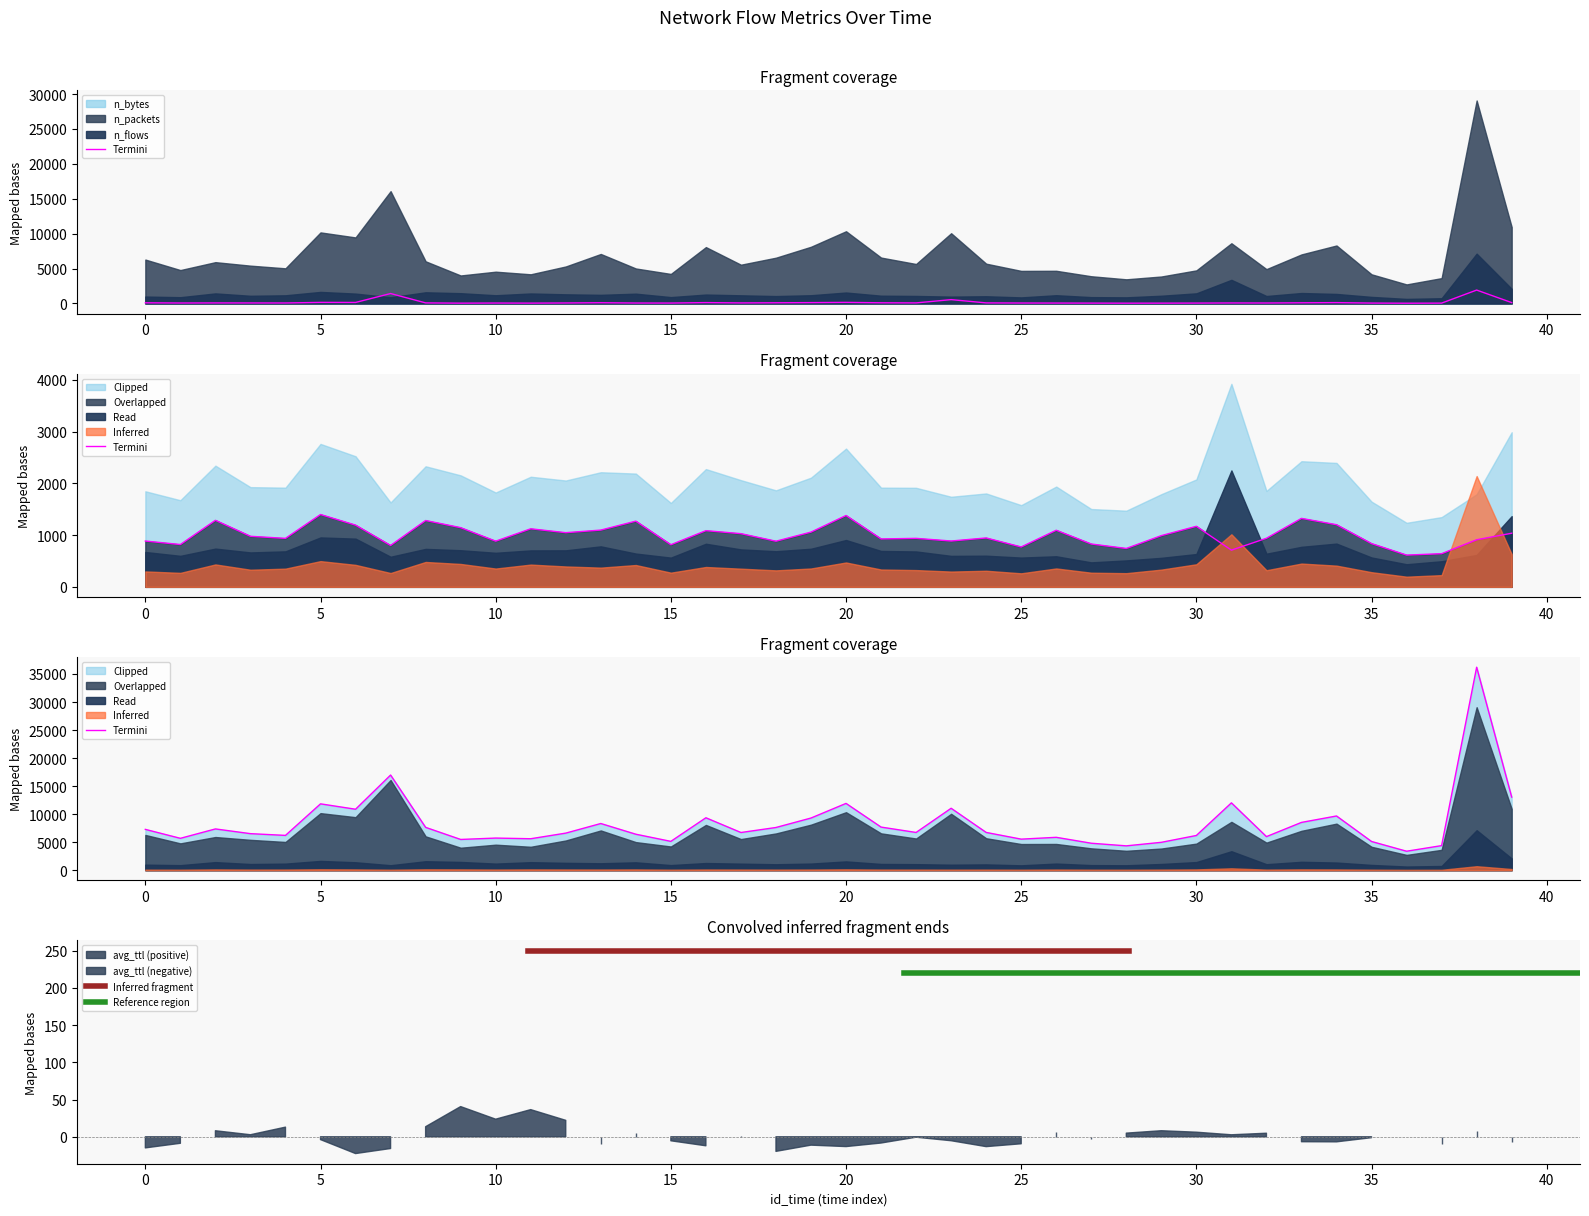

In sum_n_dest_ip, how many points are lower than both neighbors (excluding endpoints)?

13